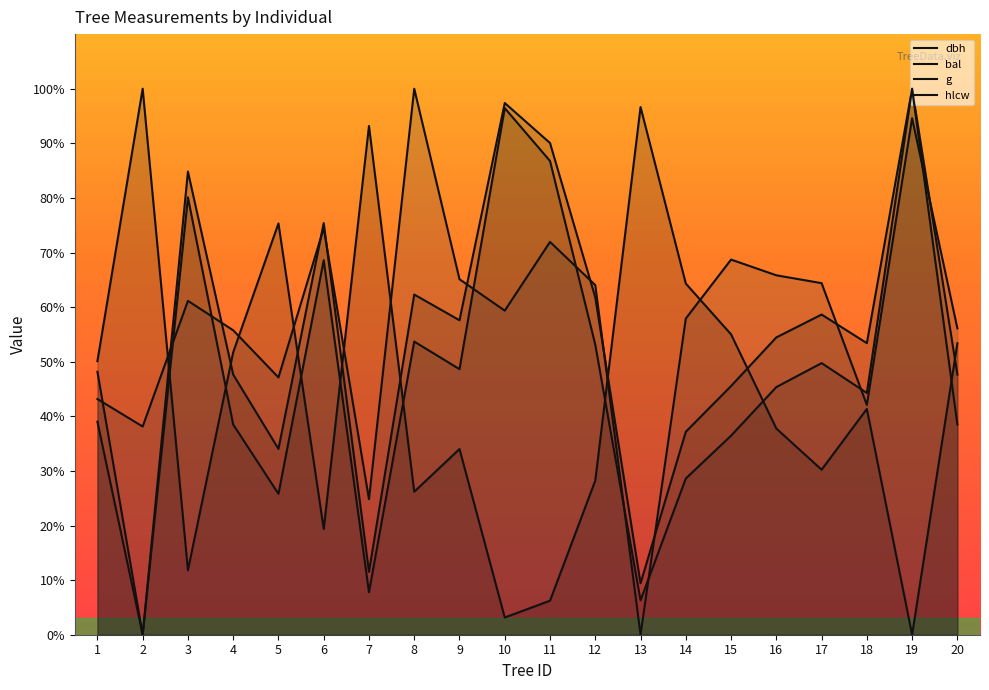

What is the highest value of the bal series?

100.0